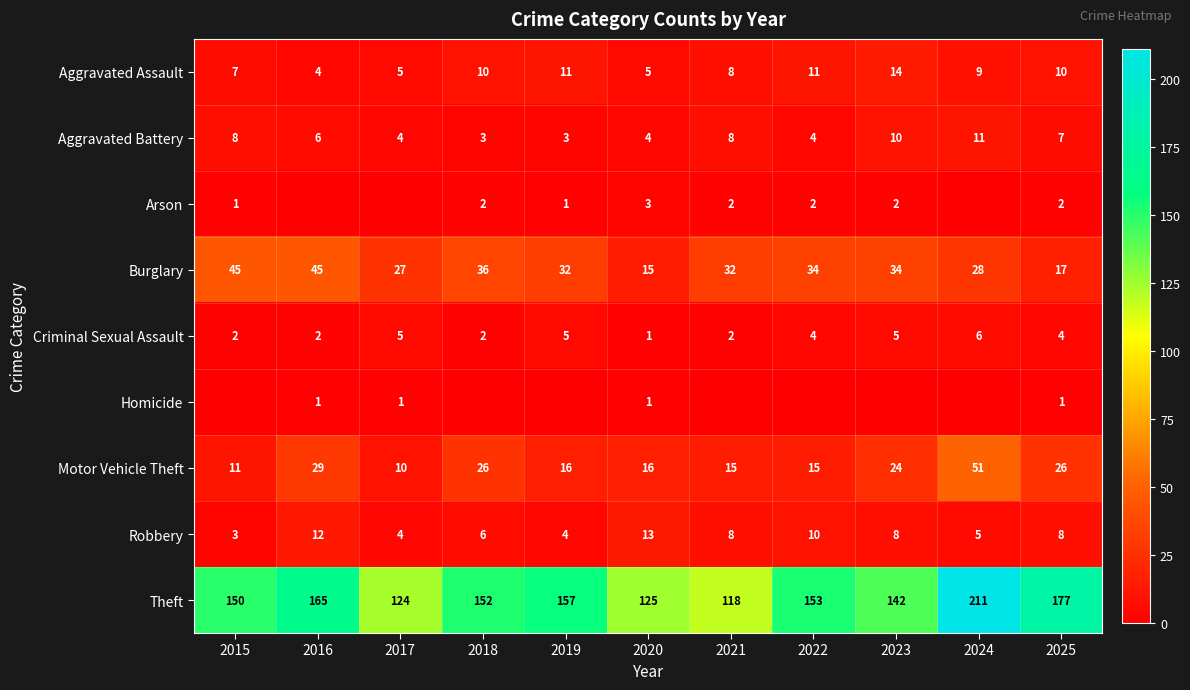

What is the sum of all Criminal Sexual Assault values?

38